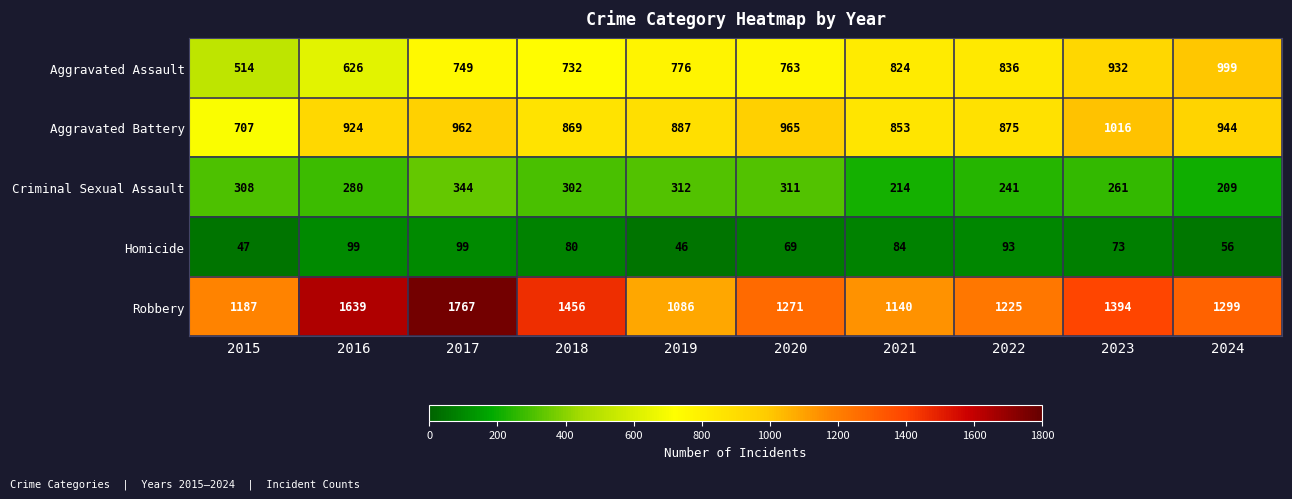

What is the difference between the second highest and second lowest values in the Aggravated Battery series?

112